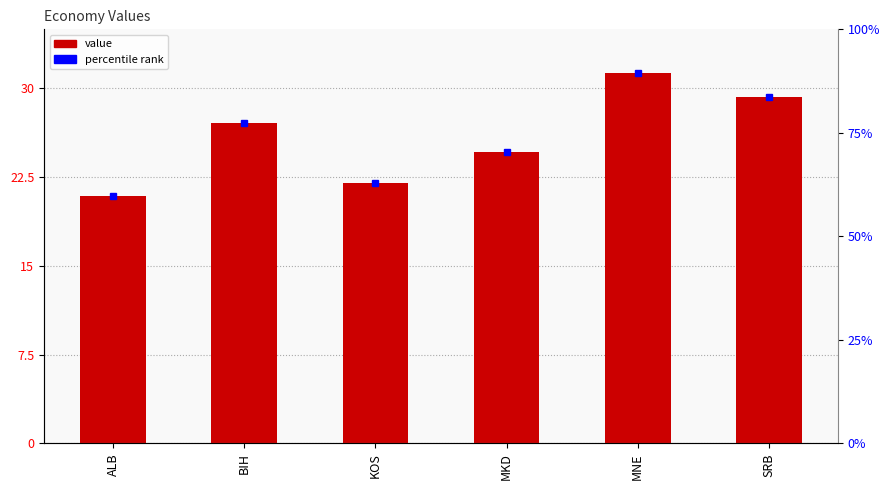

Count the number of categories in the chart.

6